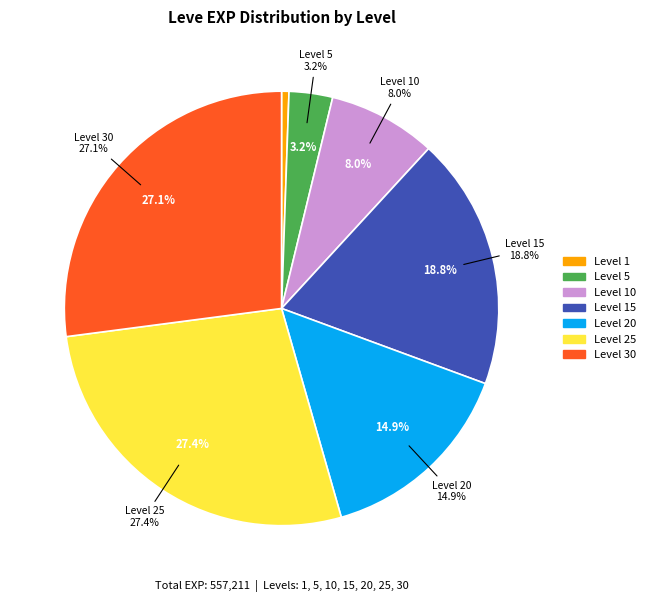

Between 15 and 5, which is larger?

15